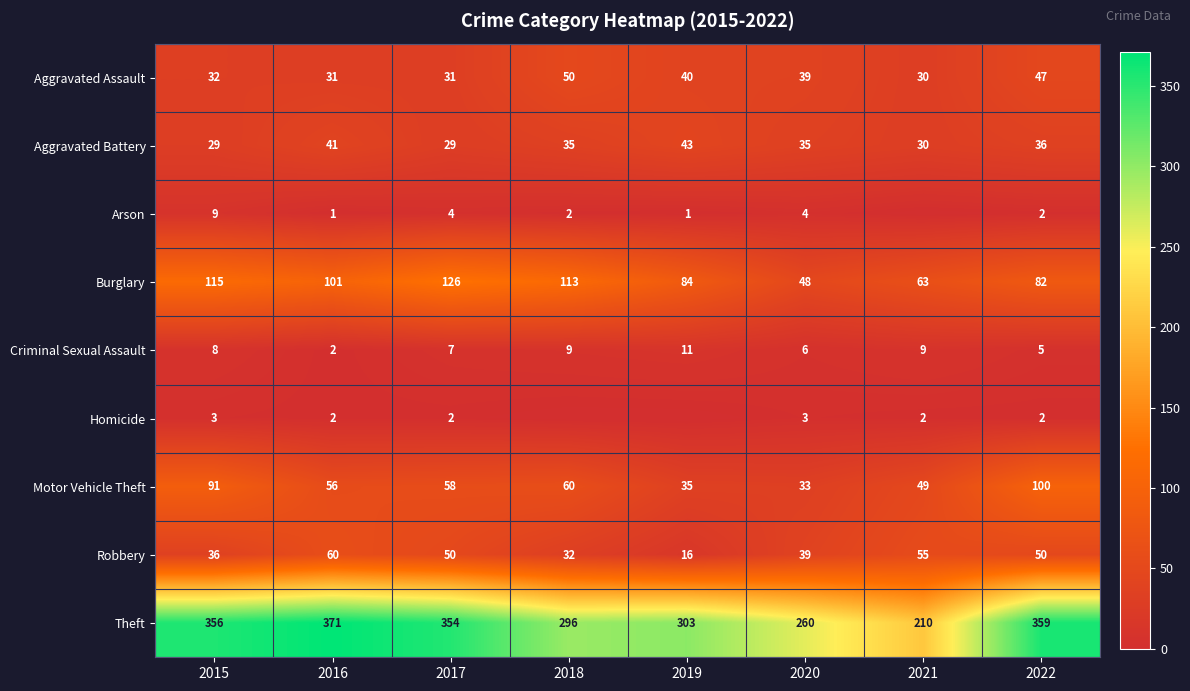

Between 2015 and 2016, which series saw the biggest shift?

Motor Vehicle Theft